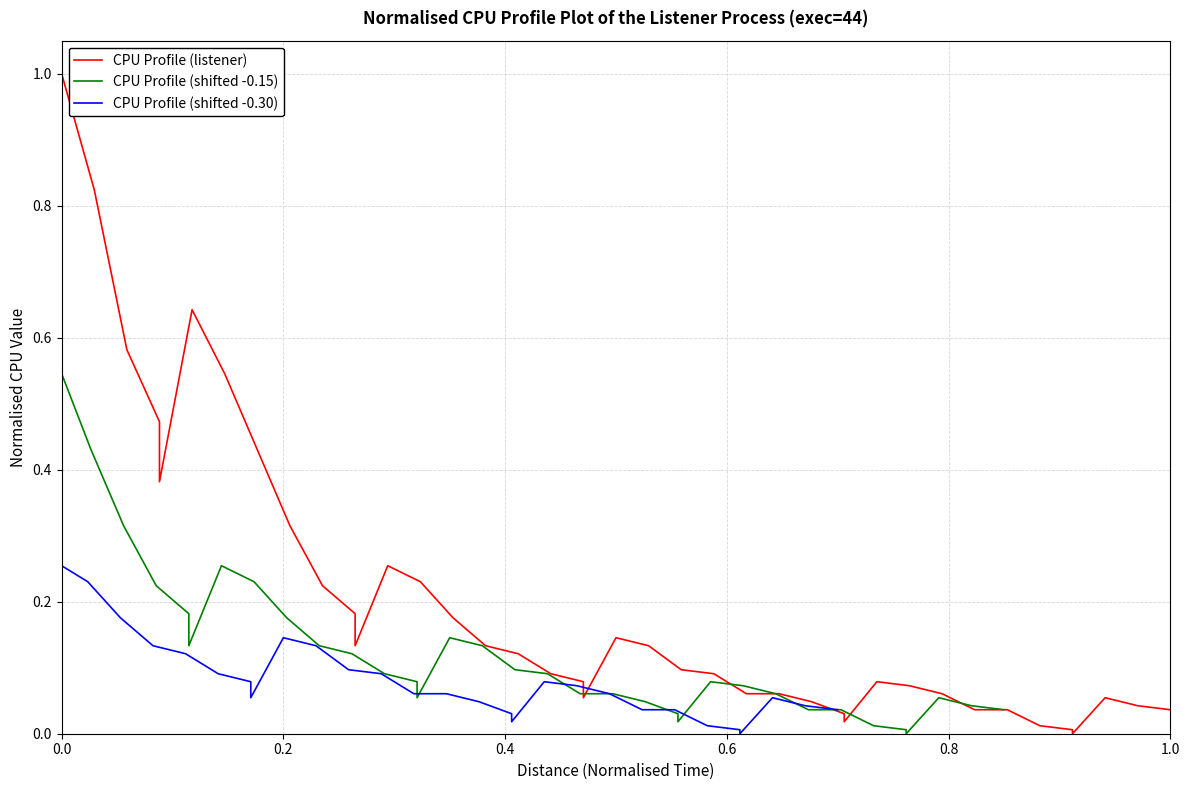

True or false: CPU Profile (shifted -0.30) has a value of 0.0 at 23.

False